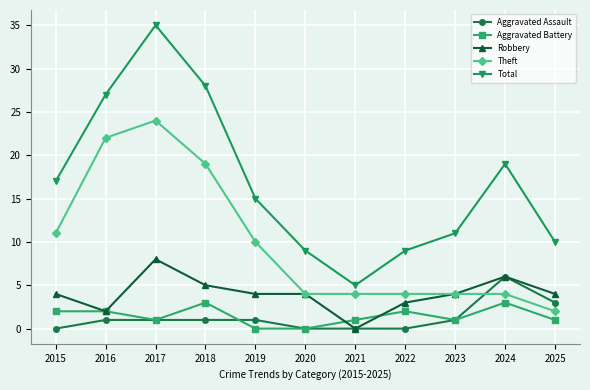

What is the sum of the Total values at 2022 and 2020?

18